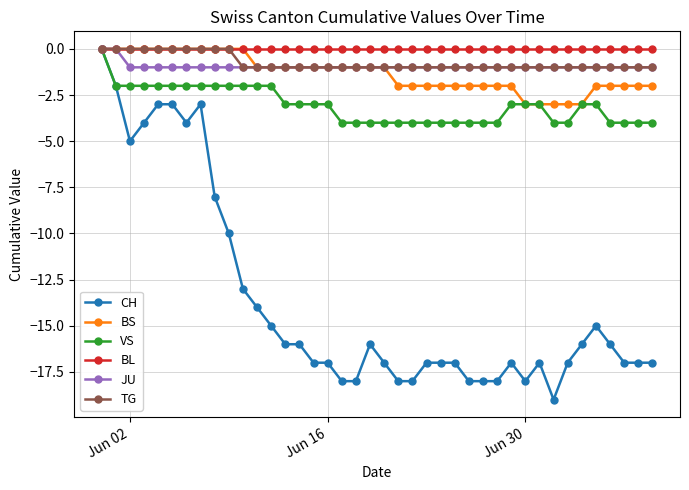

Which series has the widest spread of values?

CH